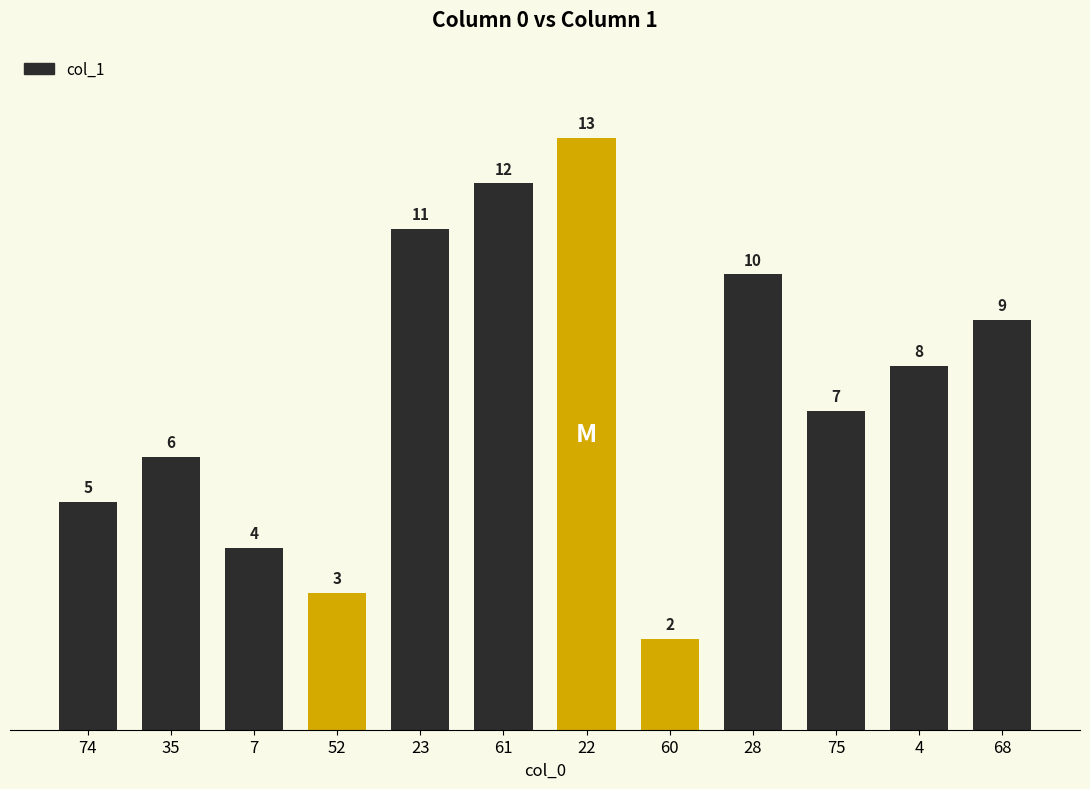

What is the average value?

8